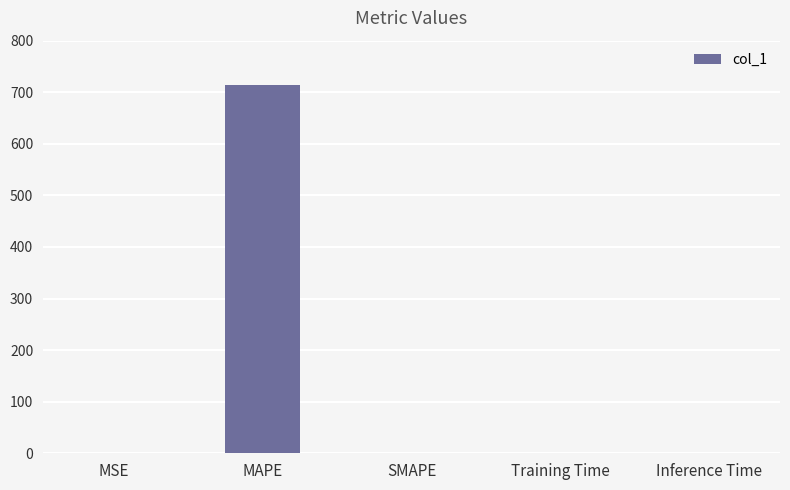

The chart shows a value of 714.1 at MAPE. True or false?

True